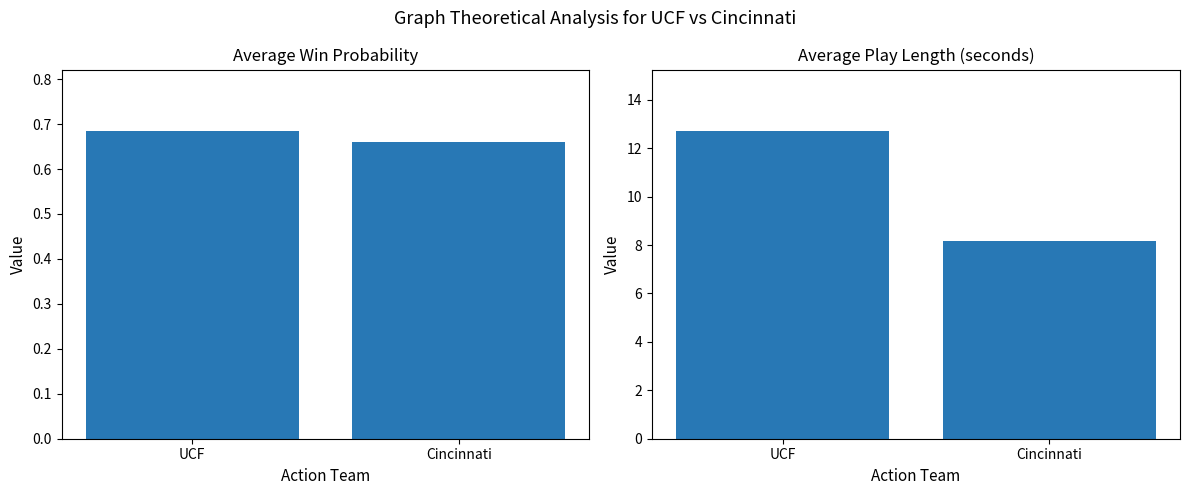

What is the smallest value displayed?

0.7